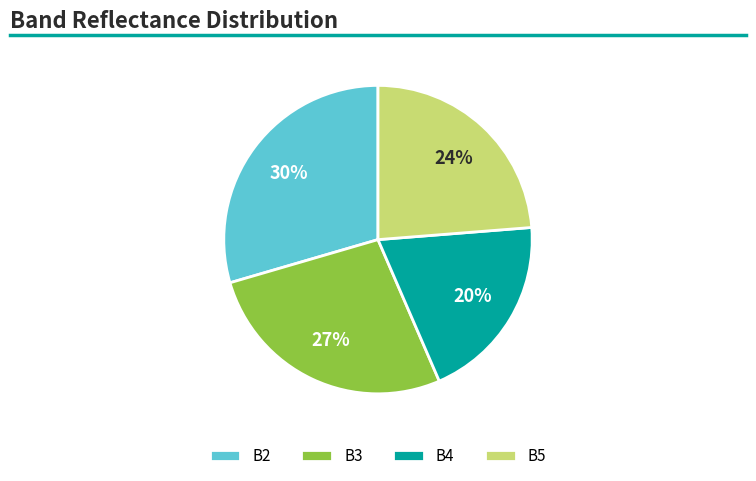

Between B5 and B2, which is larger?

B2